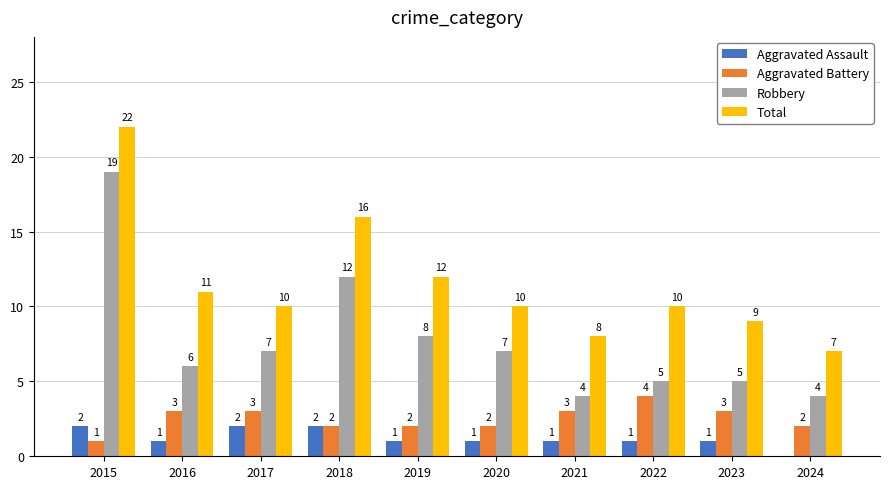

How many Aggravated Battery values are between 2 and 3?

8